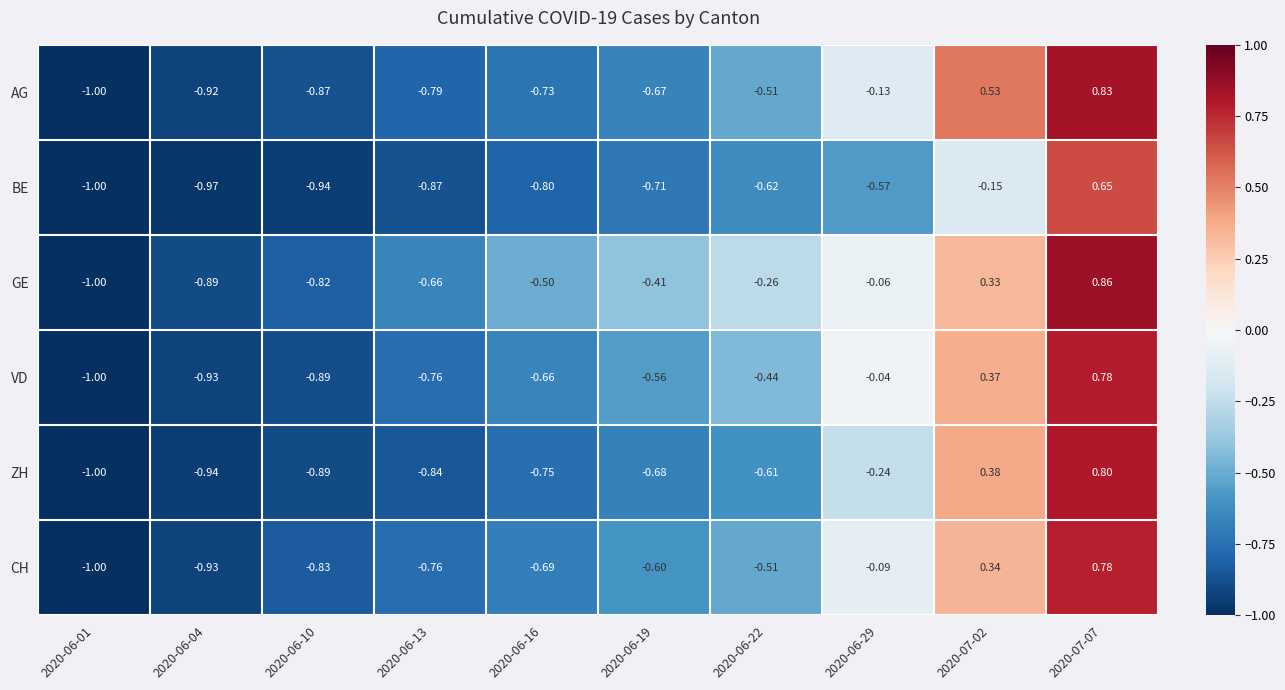

Which series has the largest total across all categories?

GE